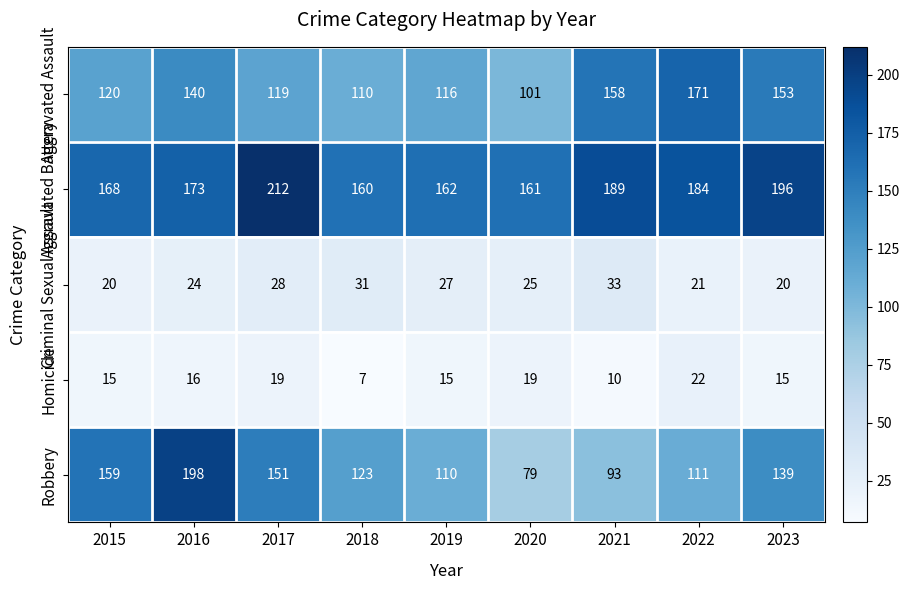

At which category does the chart reach its peak across all series?

2017